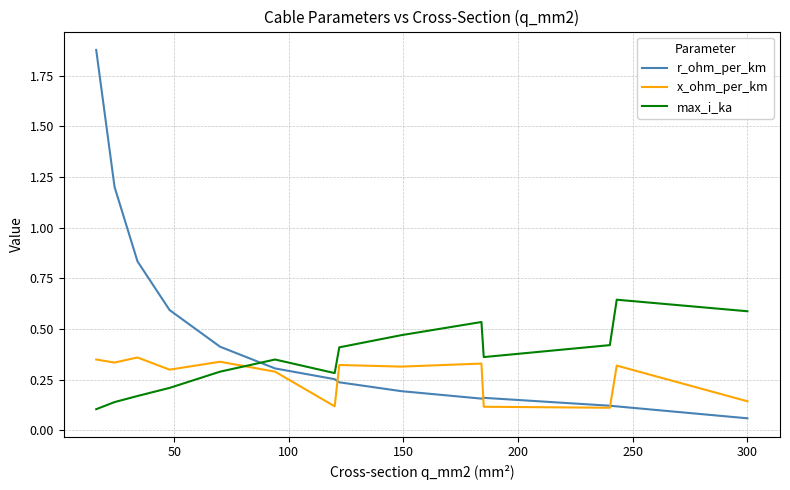

Rank the series by their average value, from lowest to highest.

x_ohm_per_km, max_i_ka, r_ohm_per_km